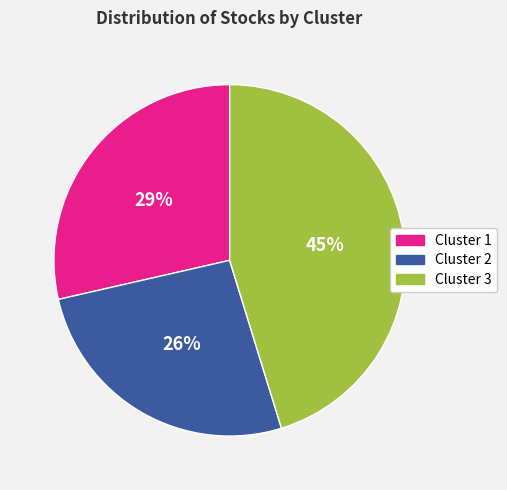

Which category has the biggest portion of the pie?

Cluster 3